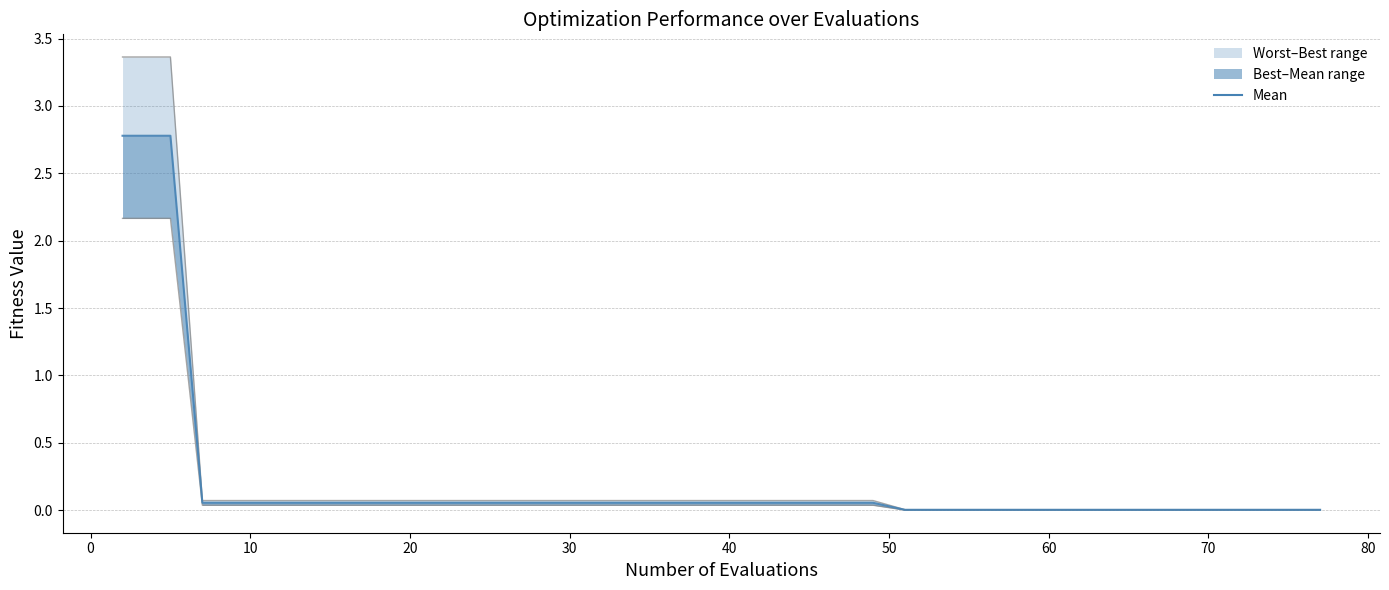

What is the difference between the maximum and second lowest values?

2.8